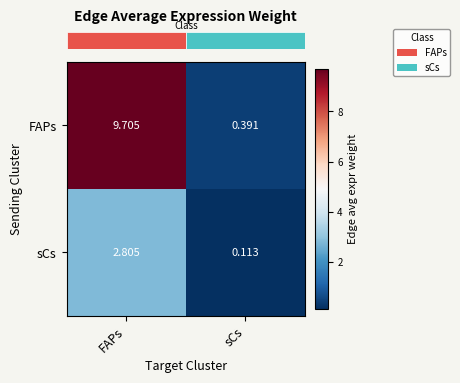

Which category has the lowest value in the FAPs series?

sCs